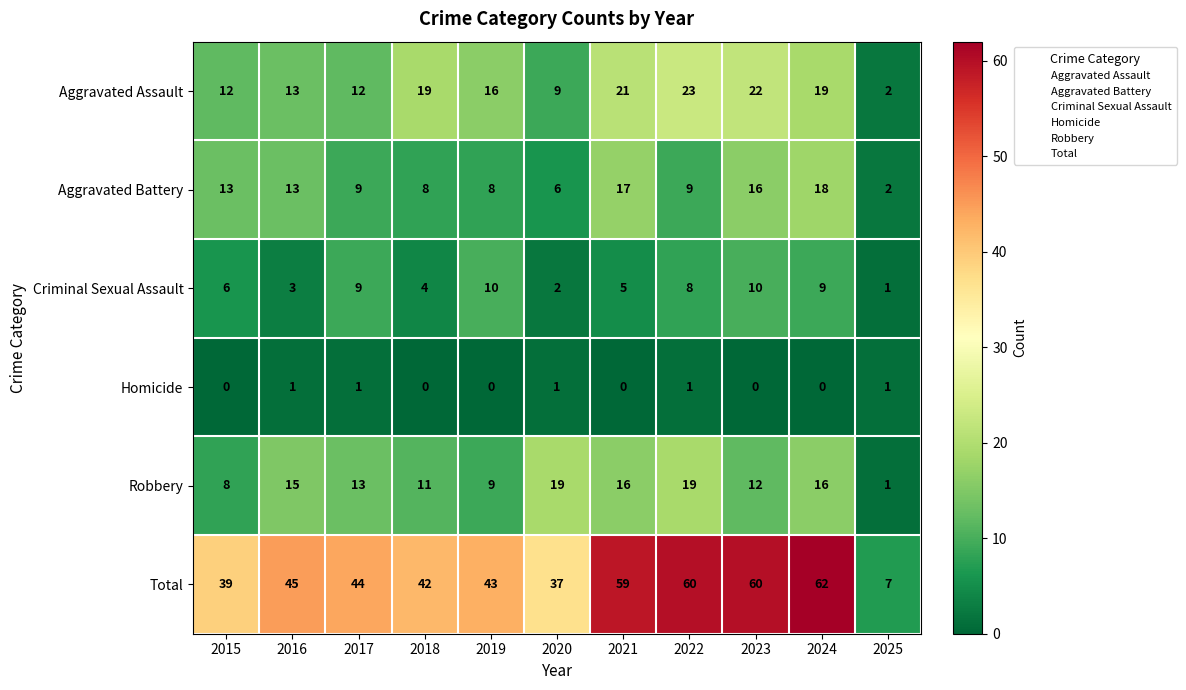

Where does the Aggravated Battery series first go above 9?

2015